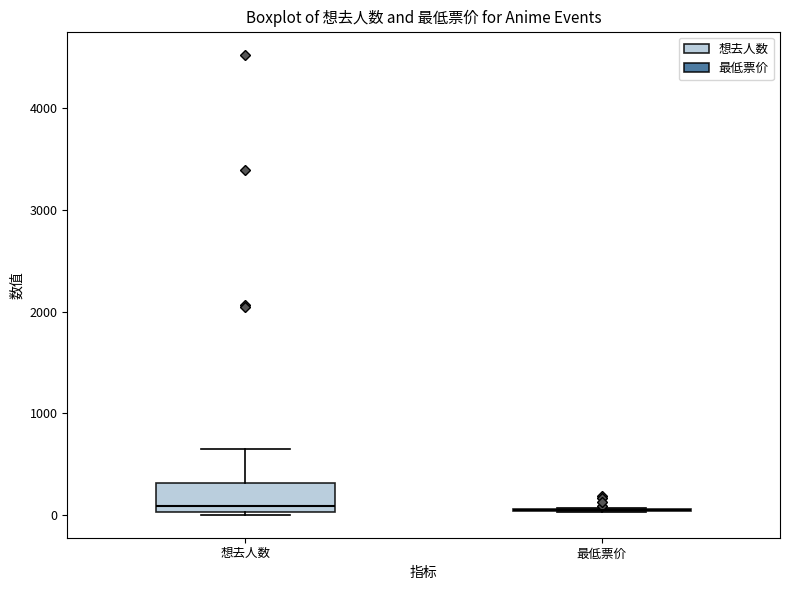

Where does the median line of the box for 想去人数 sit on the y-axis? The values are not printed on the chart, so give them approximately, as read against the axis.

100